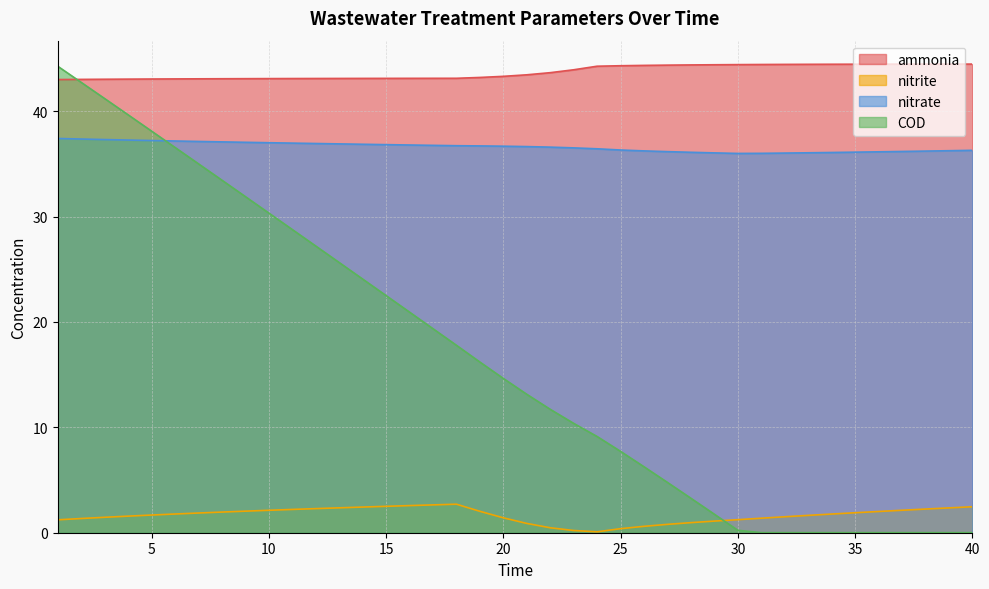

Which series changed the most between 31 and 38?

nitrite